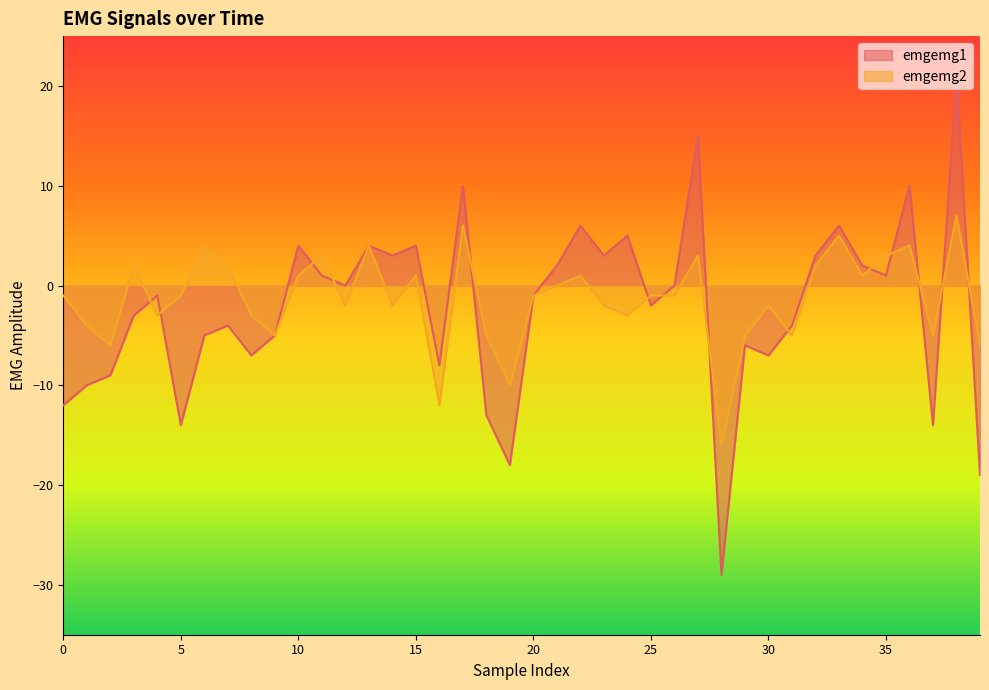

What is the total value across all series at 1?

-14